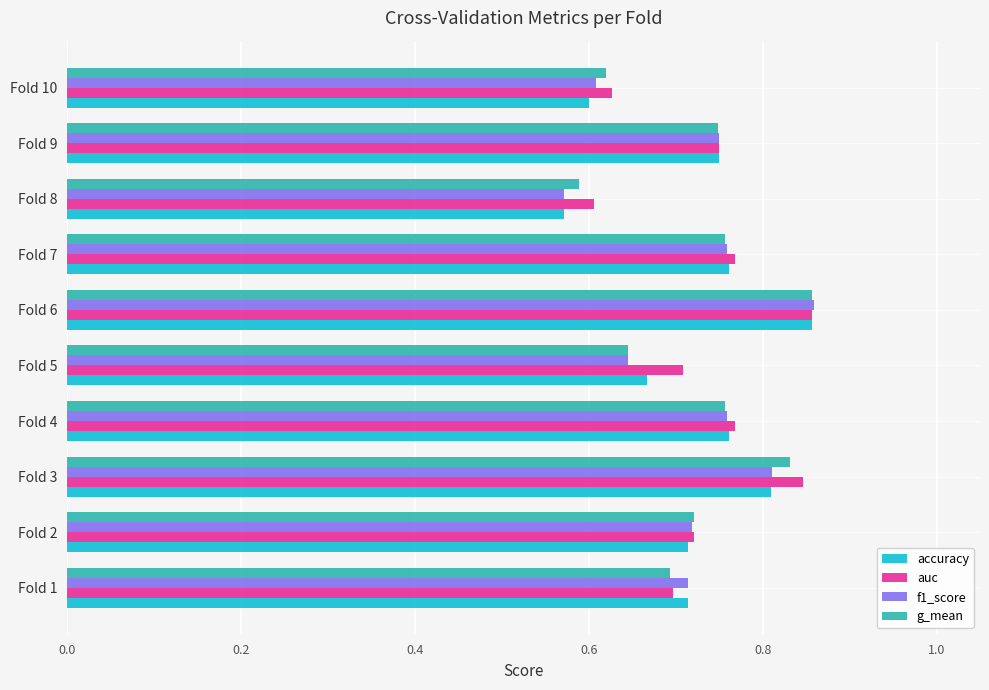

What is the sum of the auc values at Fold 7 and Fold 4?

1.5